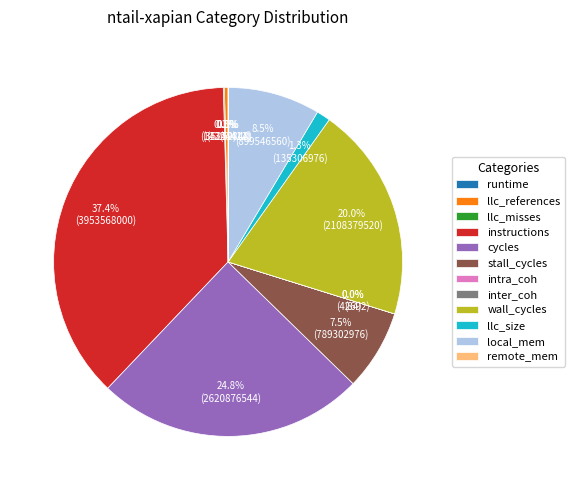

To the nearest percent, what is the difference between the largest and smallest slice percentages?

37%